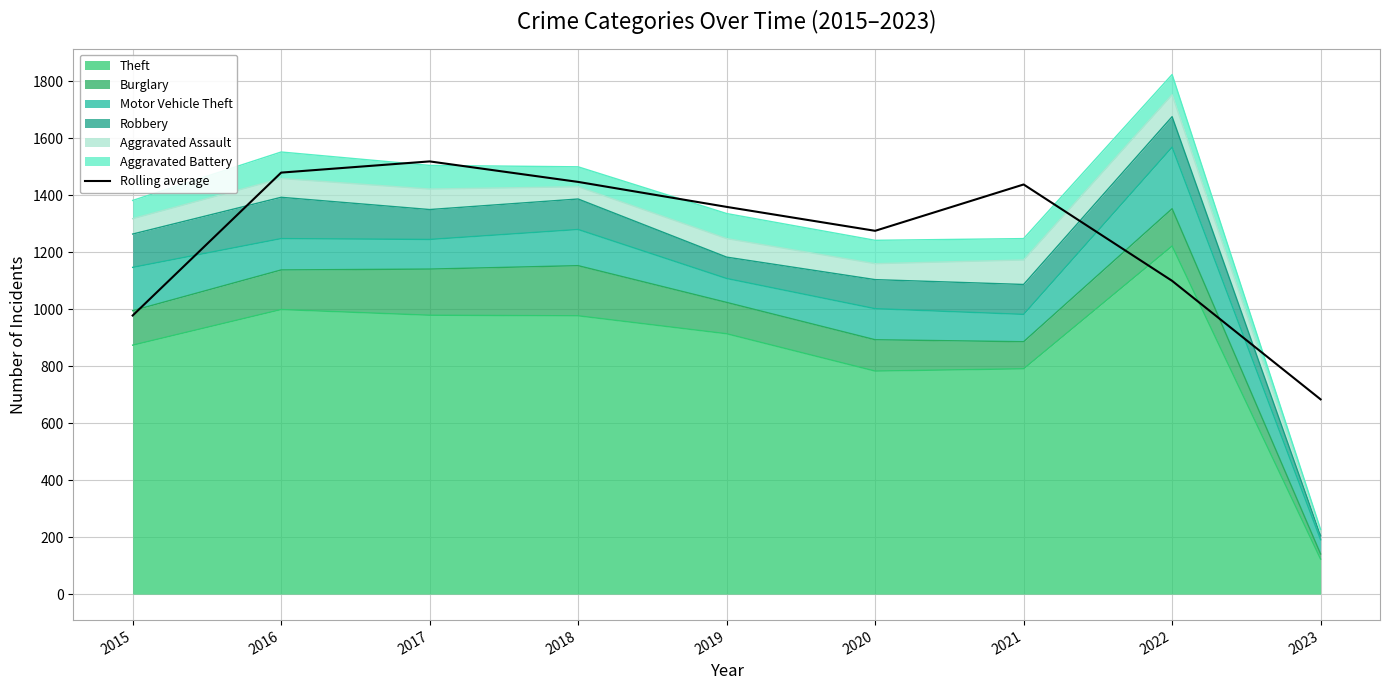

What is the average value?

1253.3